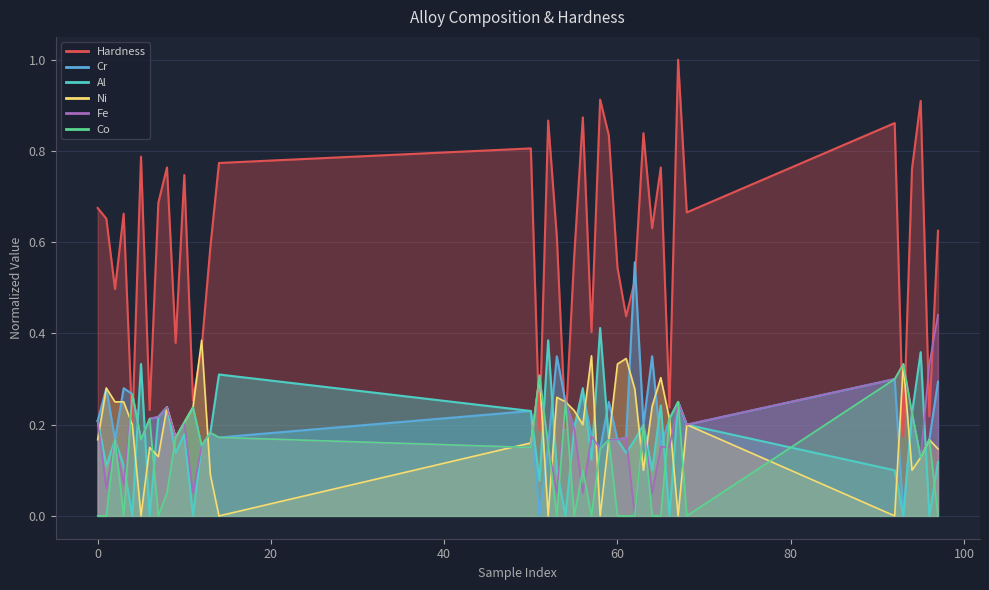

What is the value of the Cr point at the 4th from the left?

0.3